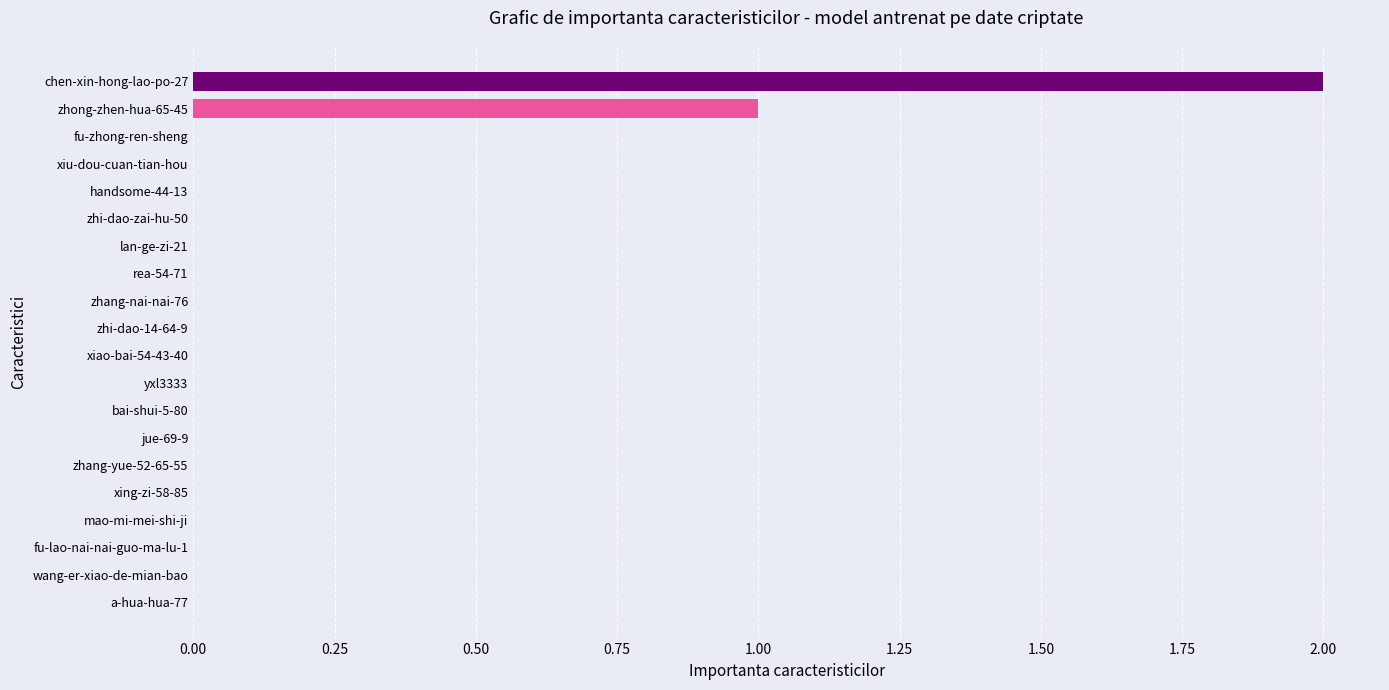

How many data points does each series have?

20